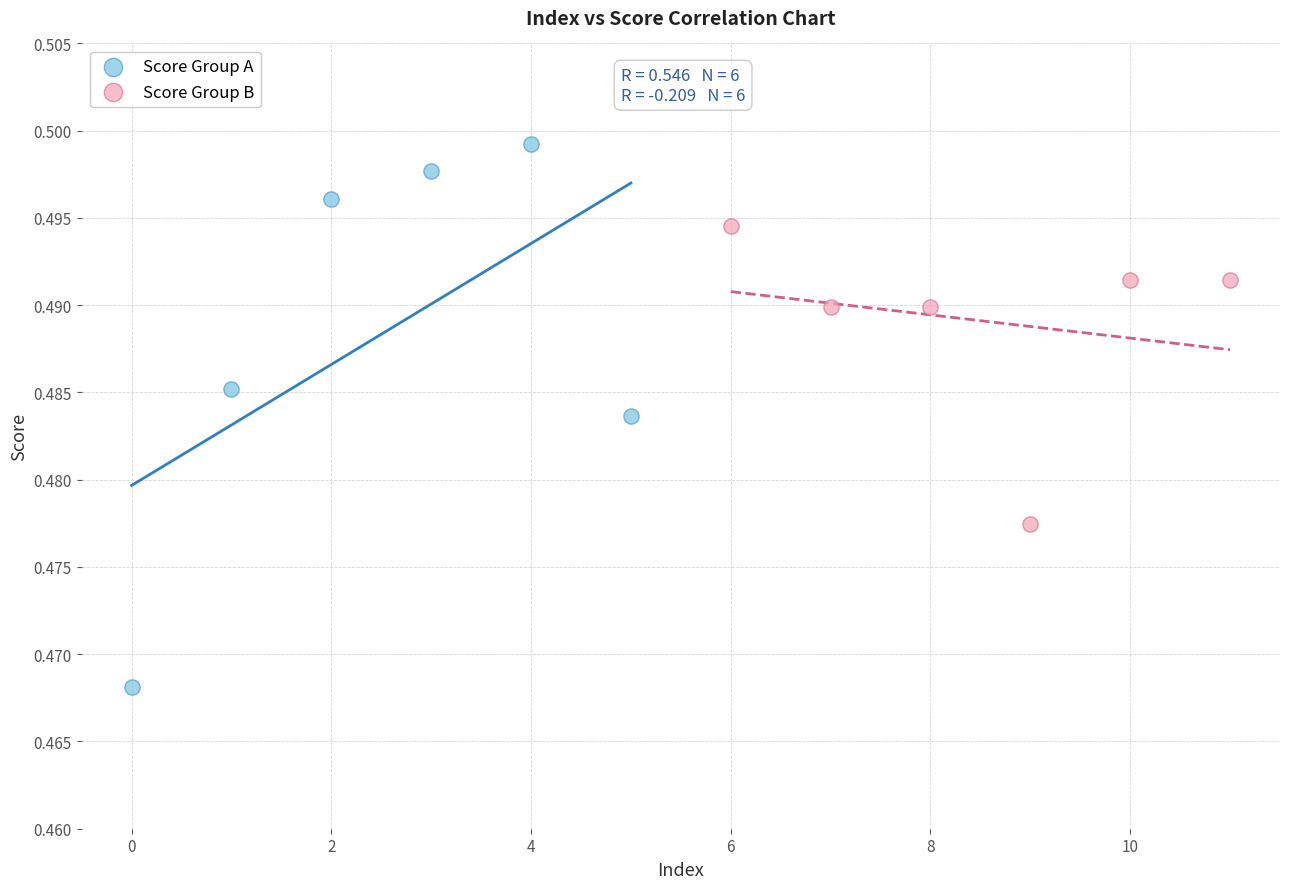

Which series contains the highest Y value?

Score Group A